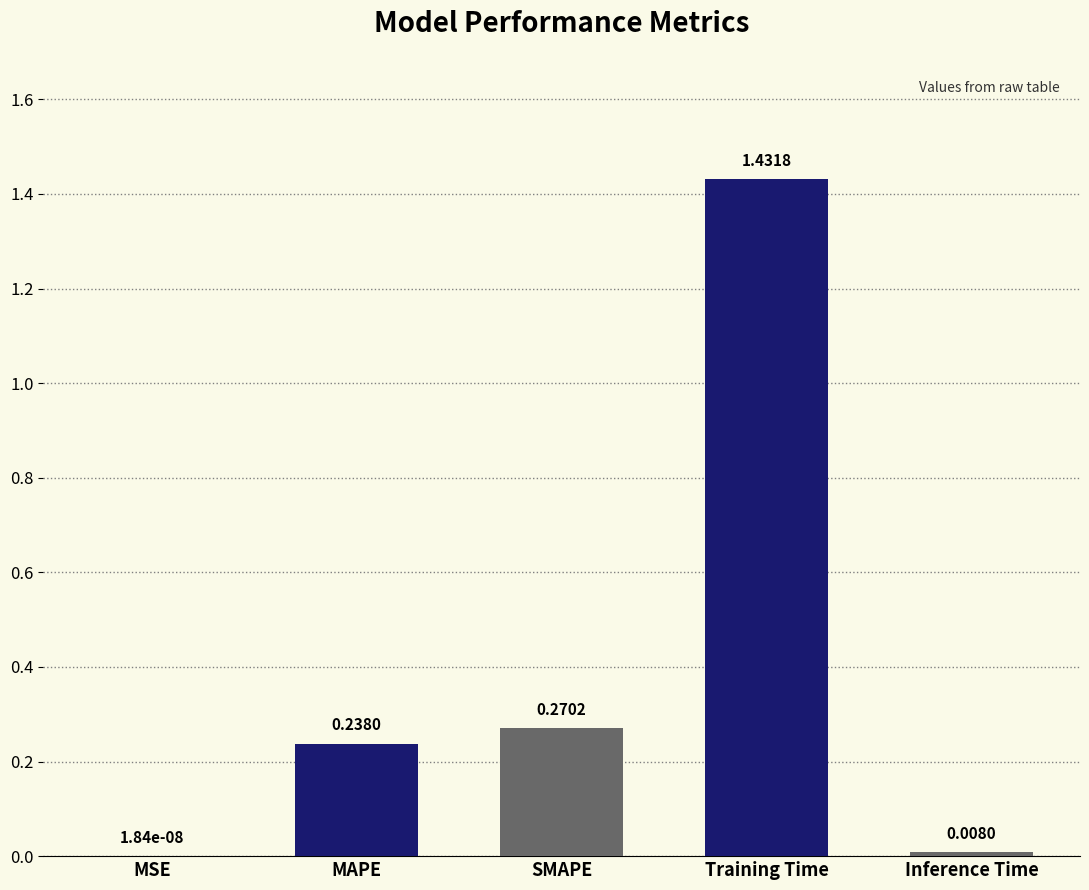

At which category does the chart reach its peak across all series?

Training Time